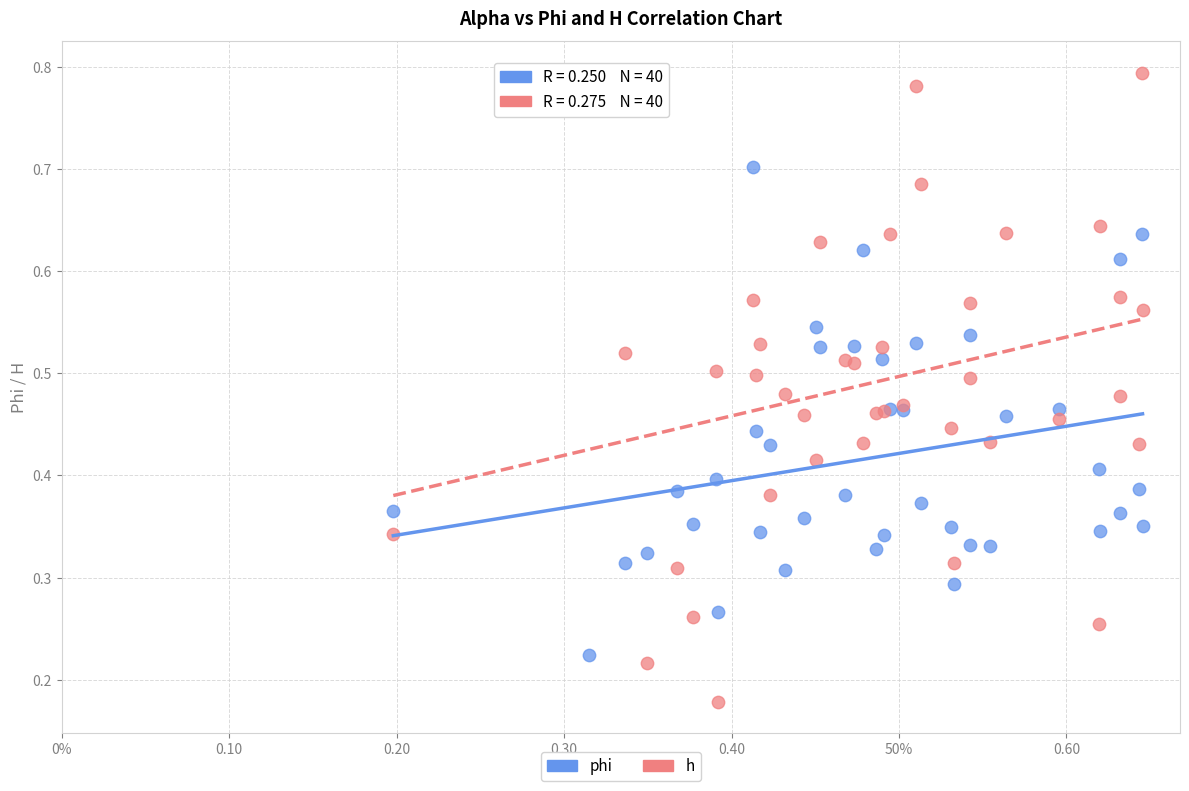

Which series has the largest Y range (max minus min)?

h